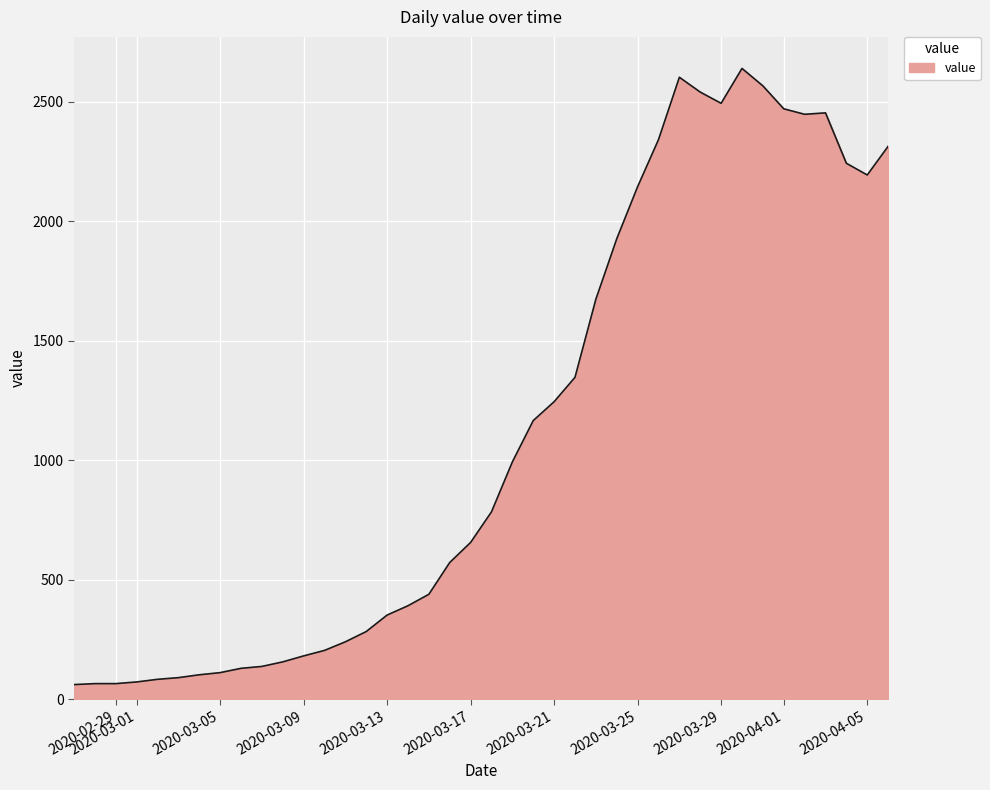

What is the maximum value shown in the chart?

2640